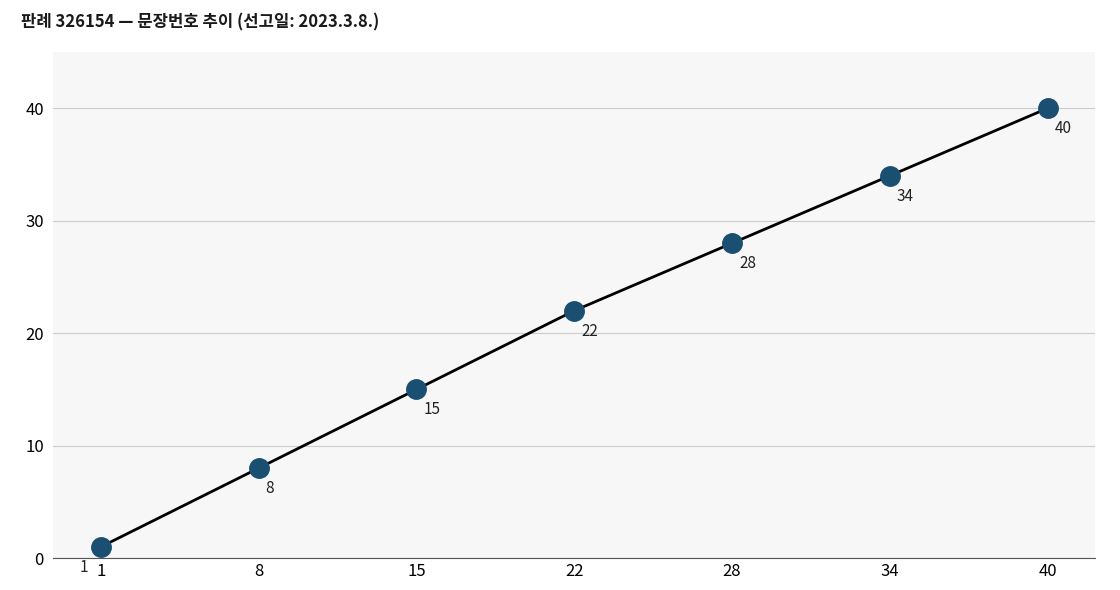

What is the difference between the maximum and minimum values?

39